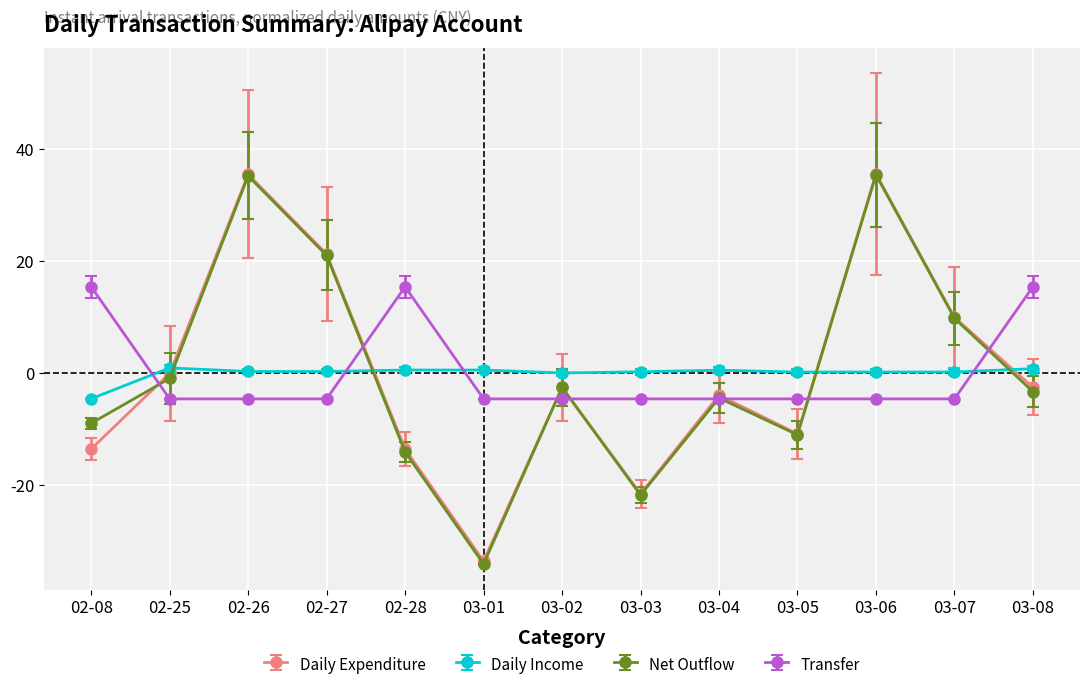

What is the total value across all series at 02-25?

-4.7